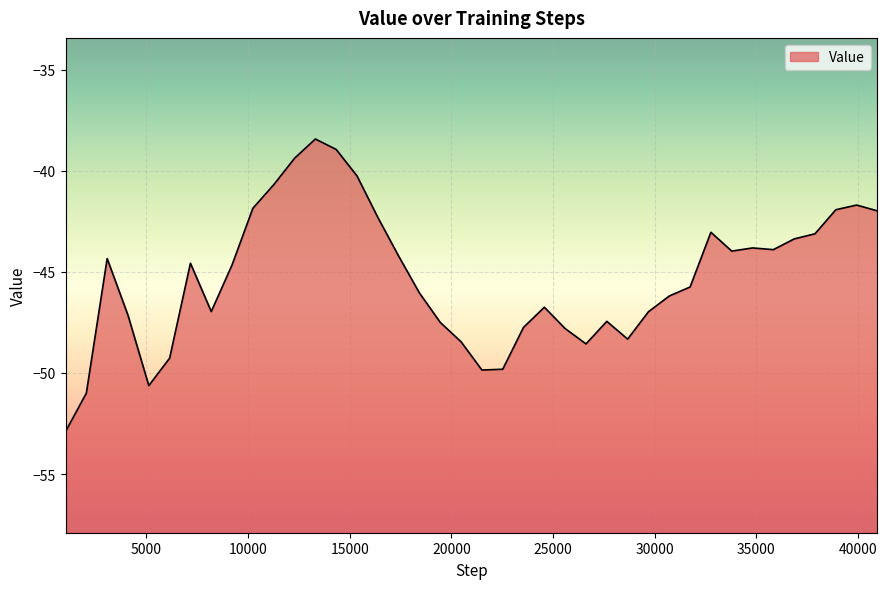

True or false: the data has more than 2 interior local peaks.

True